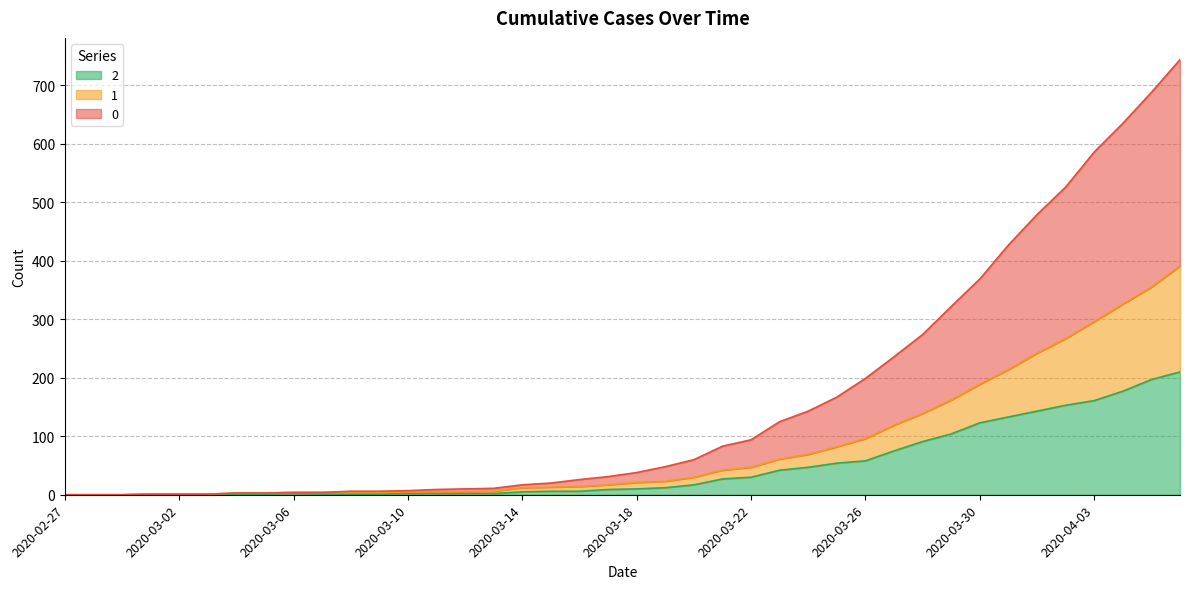

What are all the series names shown in the legend?

2, 1, 0